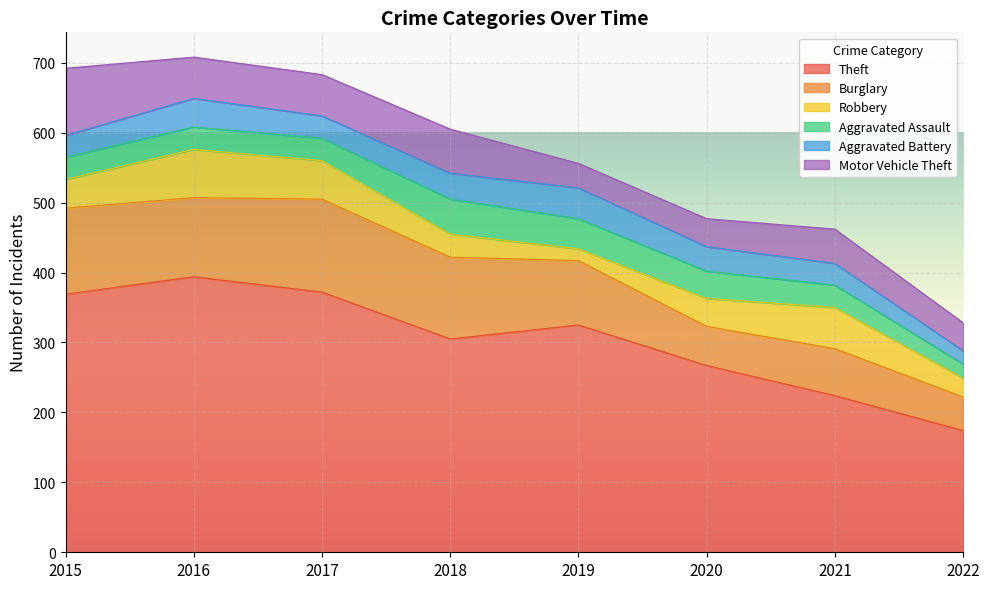

Between 2017 and 2022, which is larger?

2017